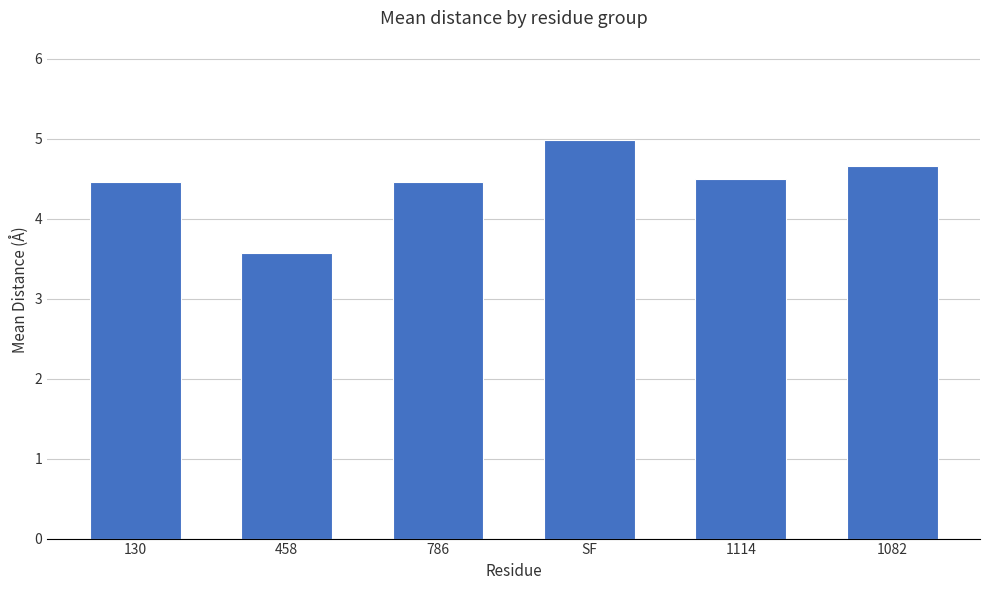

The chart shows a value of 6.5 at 1082. True or false?

False